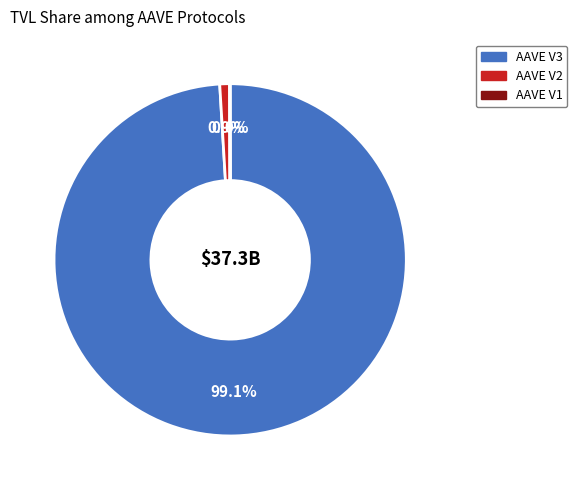

Does AAVE V2 represent more than half of the total?

No